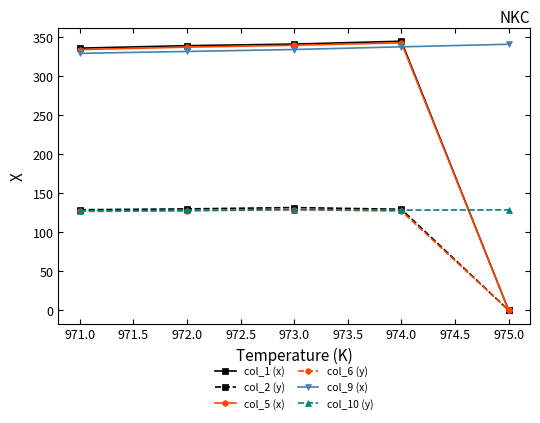

At how many categories does at least one series exceed 89?

5